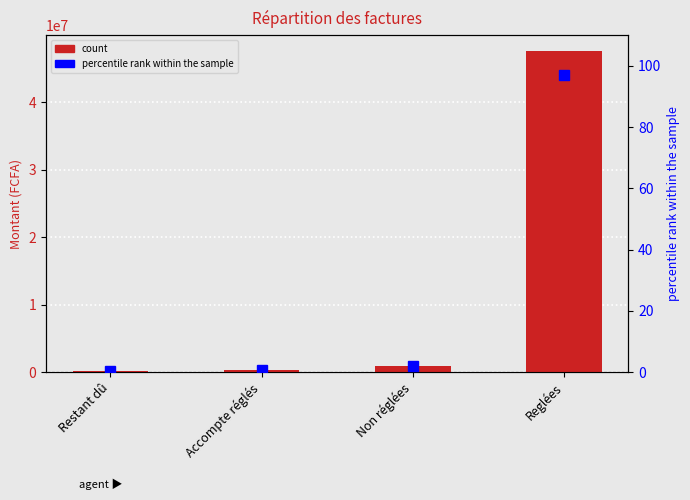

Reading right to left, what are all the values shown in this chart?

count: 47583446.5	952020.1	370377.6	223196.0
percentile rank within the sample: 96.9	1.9	0.8	0.5